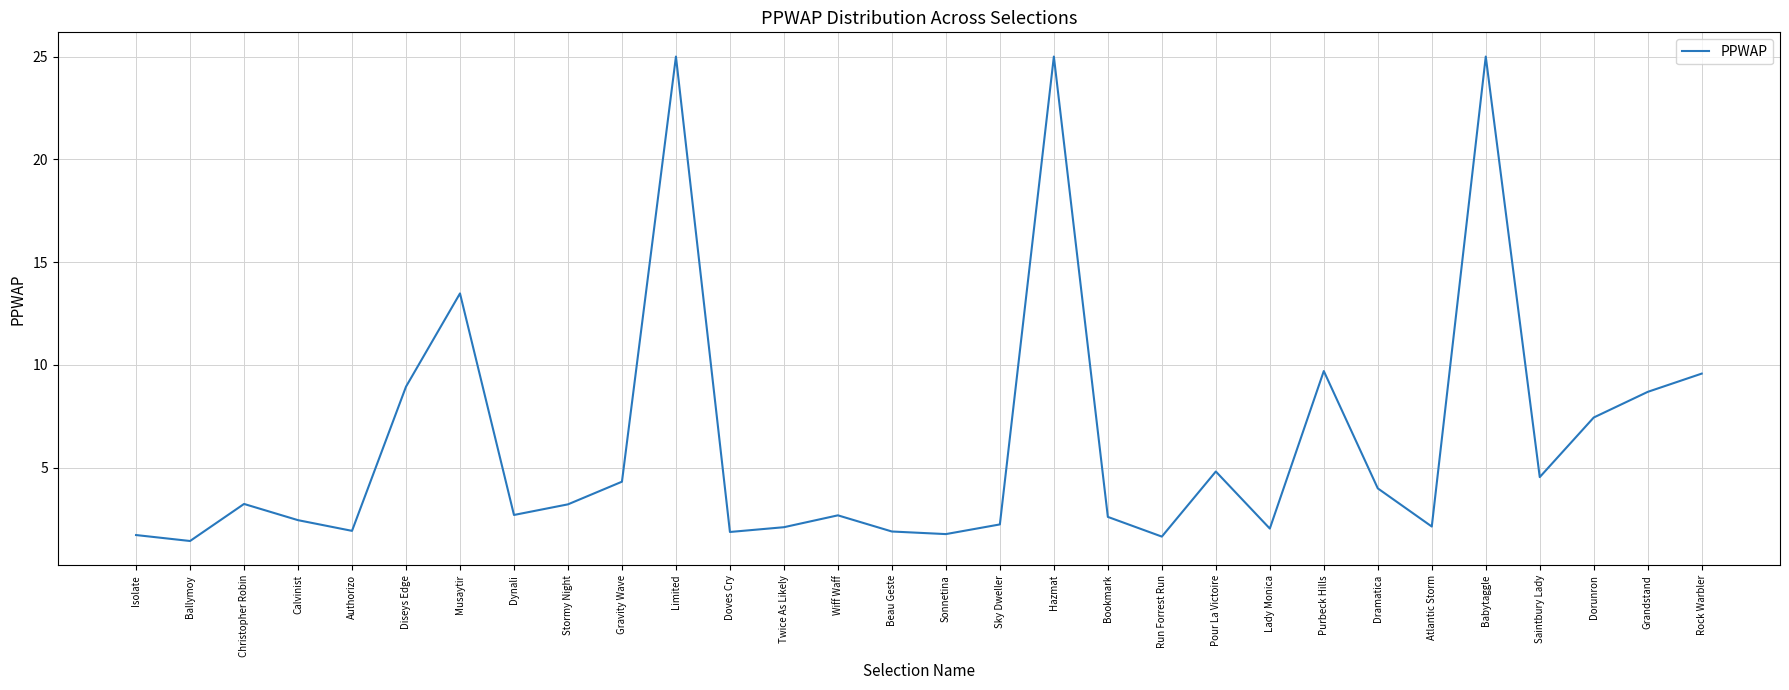

What is the sum of the values at Musaytir and Pour La Victoire?

18.3